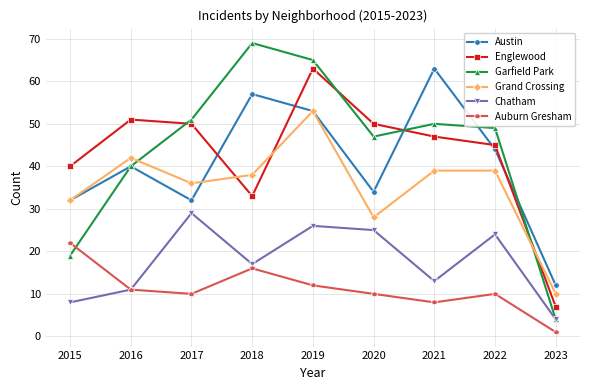

What is the average value of the Grand Crossing series?

35